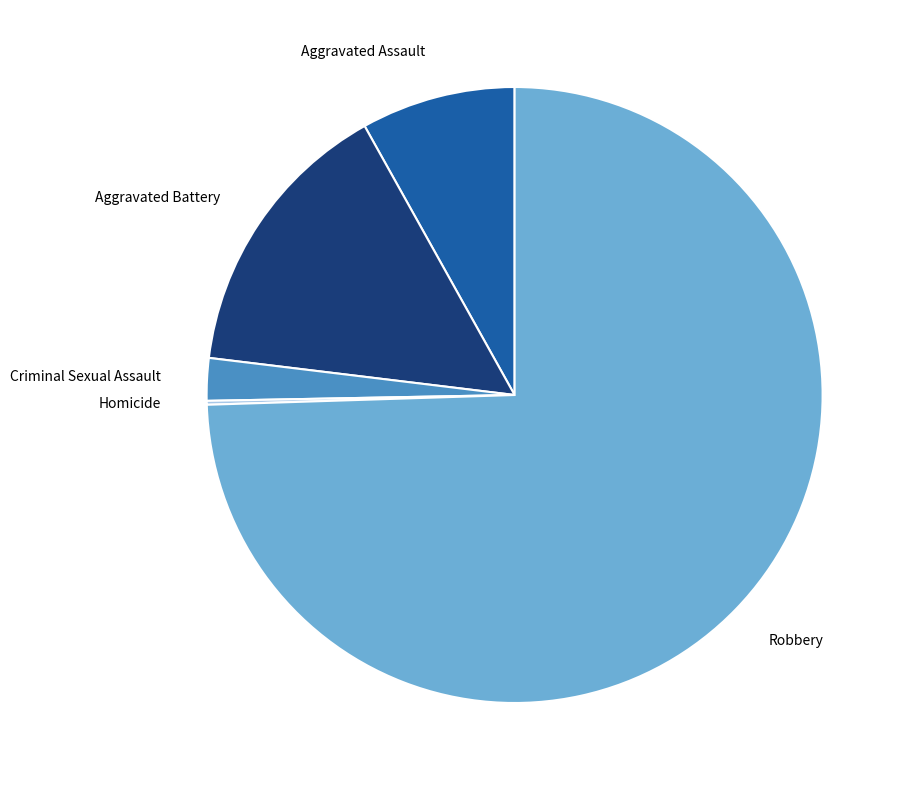

Between Criminal Sexual Assault and Aggravated Assault, which is larger?

Aggravated Assault